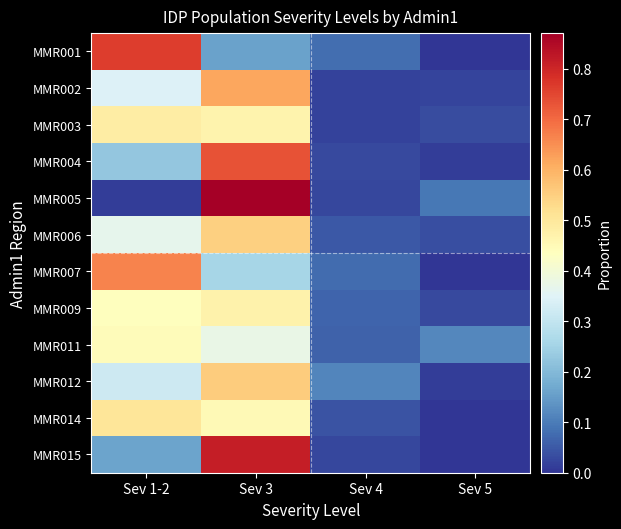

Reading left to right, transcribe all the data shown in this chart.

MMR001: Sev 1-2=0.8	Sev 3=0.2	Sev 4=0.1	Sev 5=0.0
MMR002: Sev 1-2=0.3	Sev 3=0.6	Sev 4=0.0	Sev 5=0.0
MMR003: Sev 1-2=0.5	Sev 3=0.5	Sev 4=0.0	Sev 5=0.0
MMR004: Sev 1-2=0.2	Sev 3=0.7	Sev 4=0.0	Sev 5=0.0
MMR005: Sev 1-2=0.0	Sev 3=0.9	Sev 4=0.0	Sev 5=0.1
MMR006: Sev 1-2=0.4	Sev 3=0.5	Sev 4=0.0	Sev 5=0.0
MMR007: Sev 1-2=0.7	Sev 3=0.3	Sev 4=0.1	Sev 5=0.0
MMR009: Sev 1-2=0.4	Sev 3=0.5	Sev 4=0.1	Sev 5=0.0
MMR011: Sev 1-2=0.4	Sev 3=0.4	Sev 4=0.1	Sev 5=0.1
MMR012: Sev 1-2=0.3	Sev 3=0.6	Sev 4=0.1	Sev 5=0.0
MMR014: Sev 1-2=0.5	Sev 3=0.5	Sev 4=0.0	Sev 5=0.0
MMR015: Sev 1-2=0.2	Sev 3=0.8	Sev 4=0.0	Sev 5=0.0